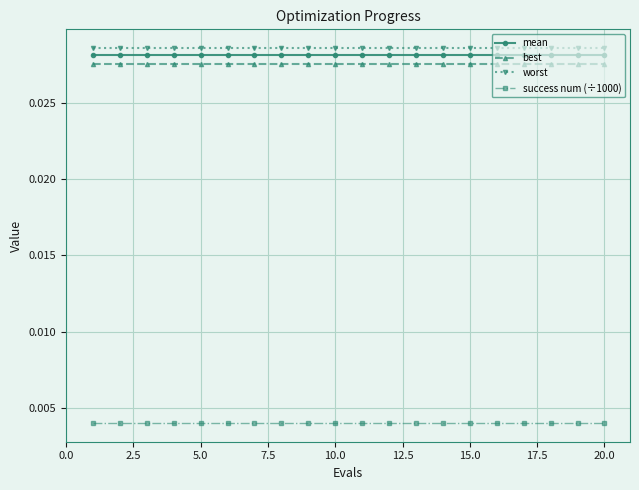

True or false: mean and worst cross at least once.

False